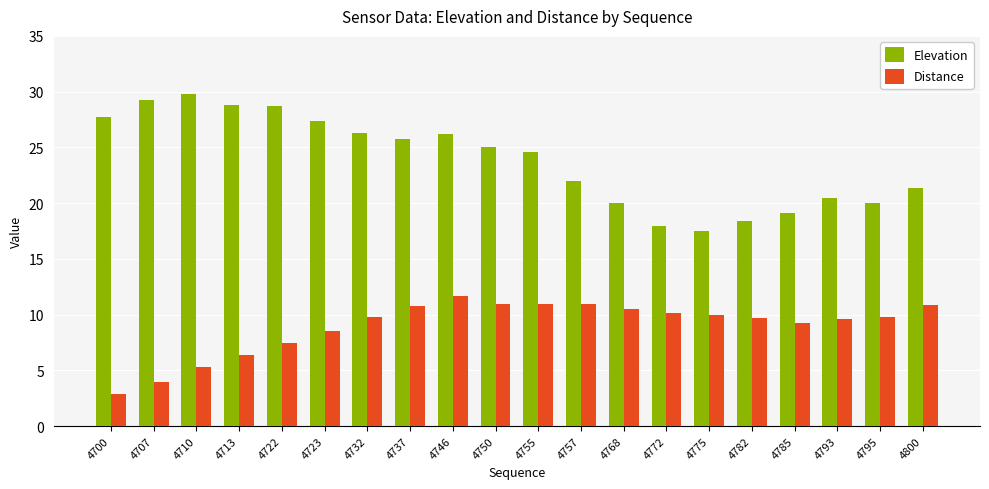

What is the maximum value for Distance?

11.7